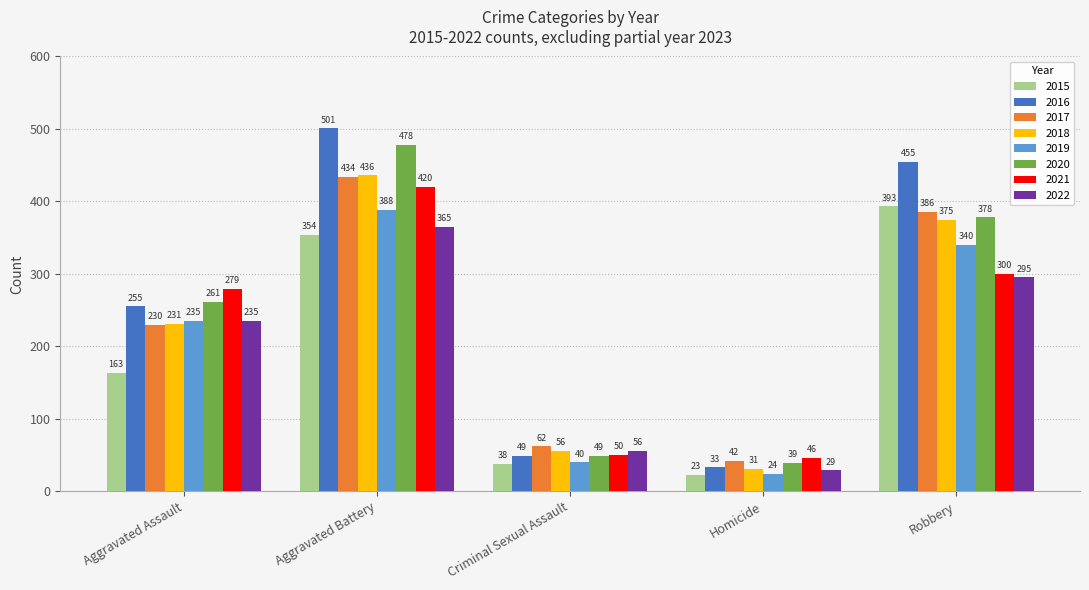

List the series in order of their peak value, highest first.

2016, 2020, 2018, 2017, 2021, 2015, 2019, 2022